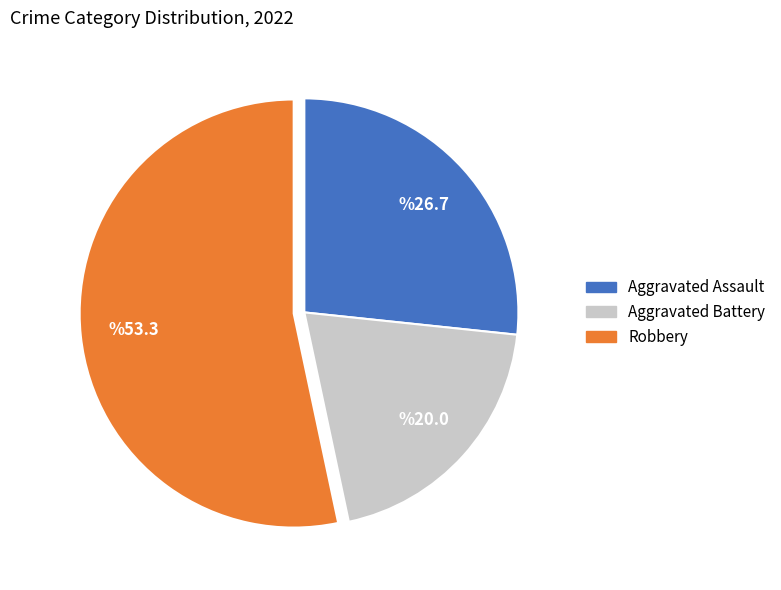

True or false: Aggravated Battery accounts for 31% of the total.

False